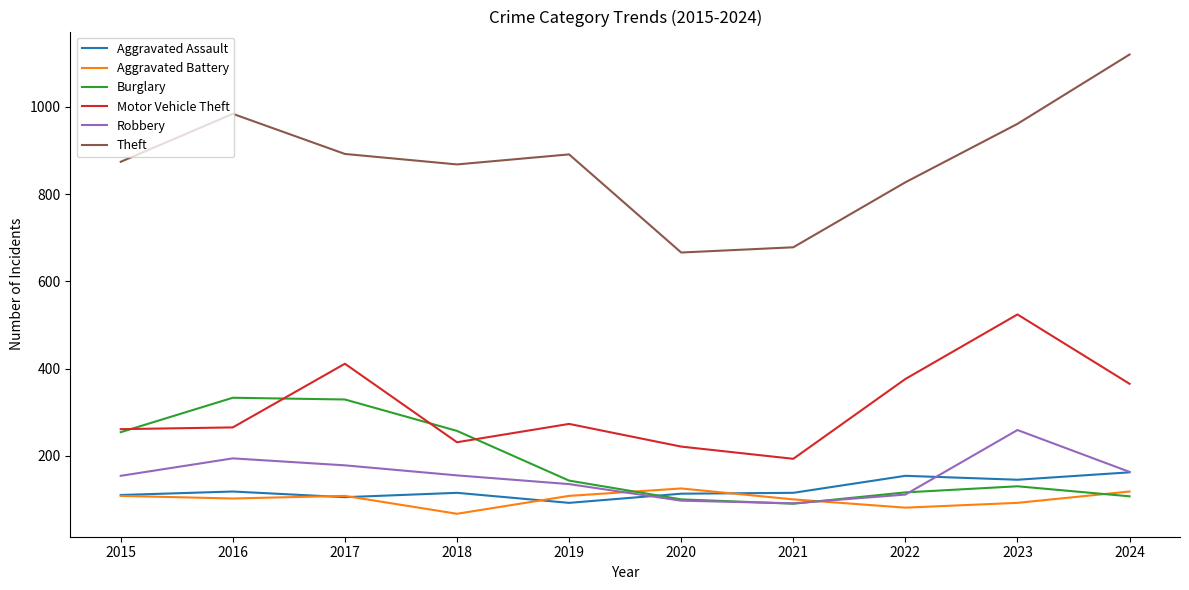

Which series has the largest range (max minus min)?

Theft